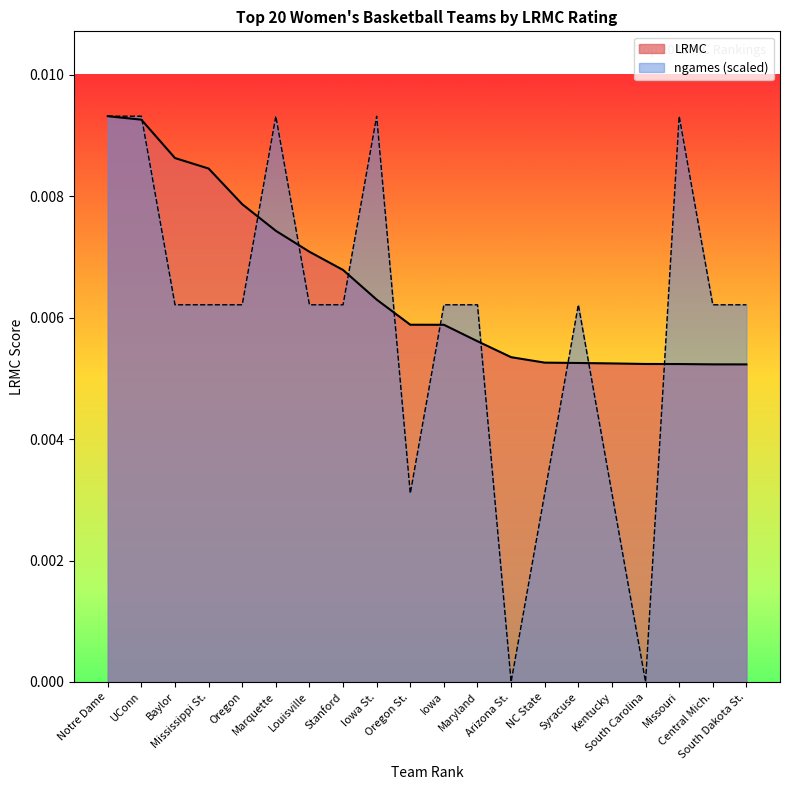

Which label corresponds to the smallest value in the chart?

Arizona St.